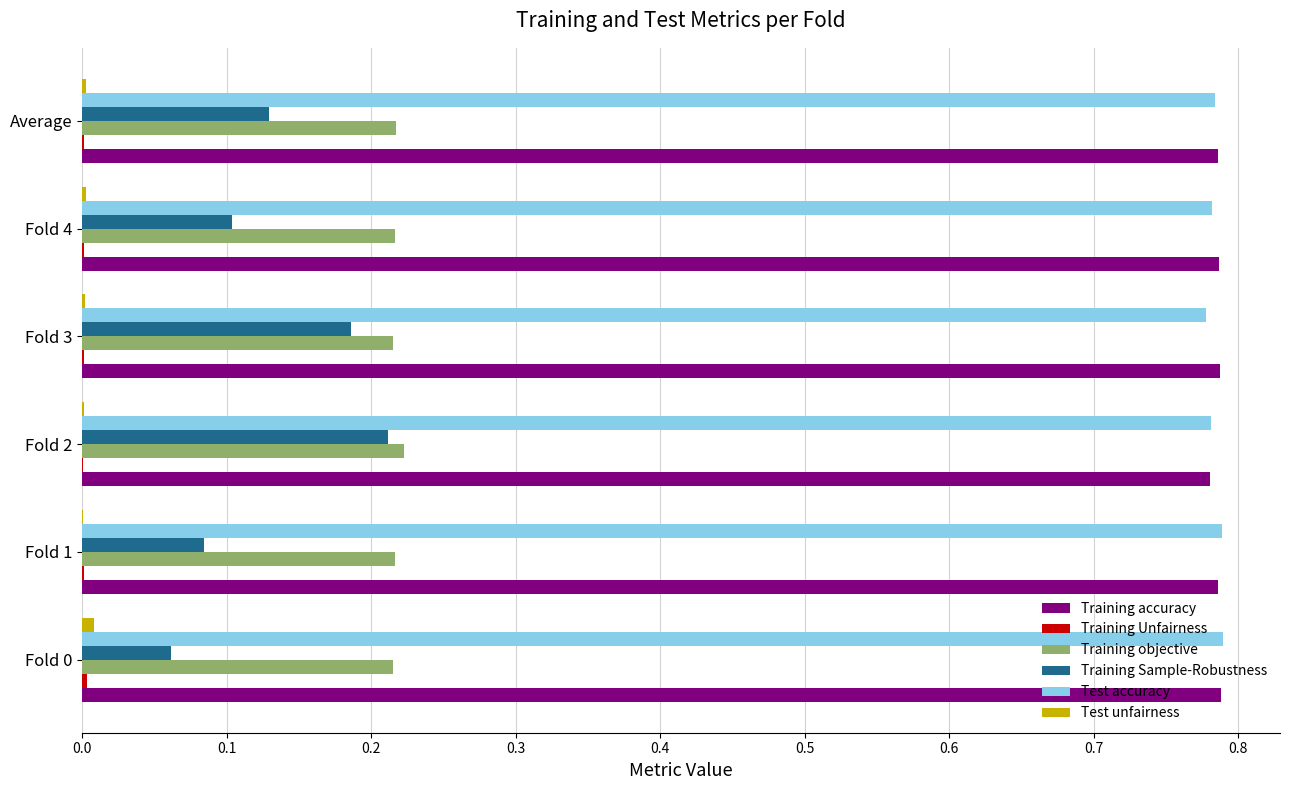

The value of Training objective at Fold 2 is 0.3. True or false?

False